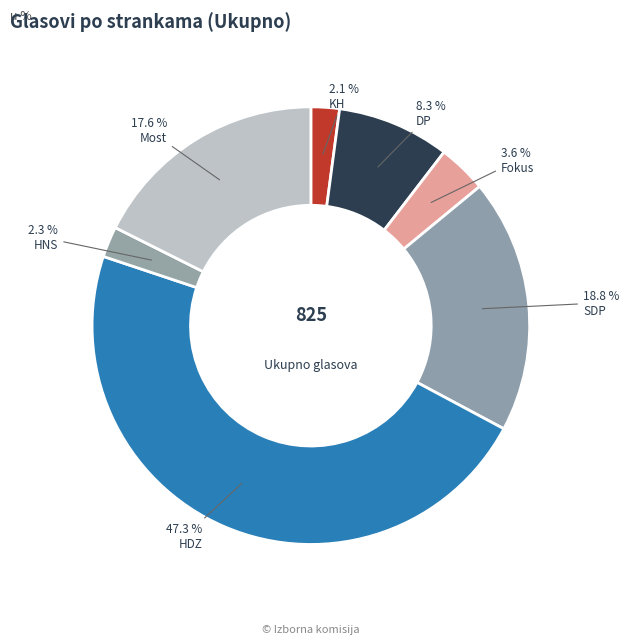

Which slice is the smallest?

KH